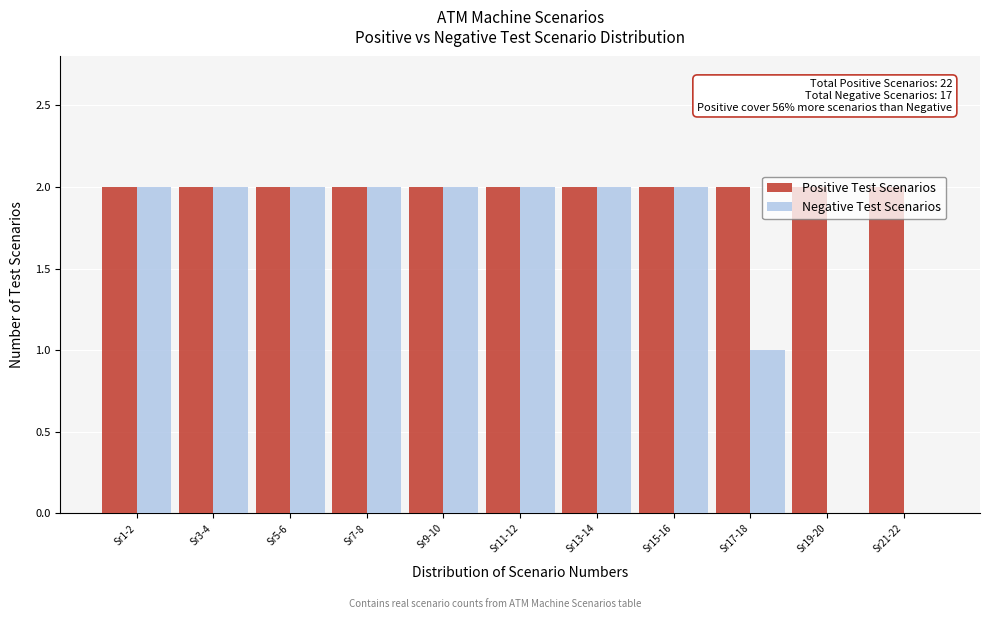

Which series changed the most between Sr15-16 and Sr21-22?

Negative Test Scenarios